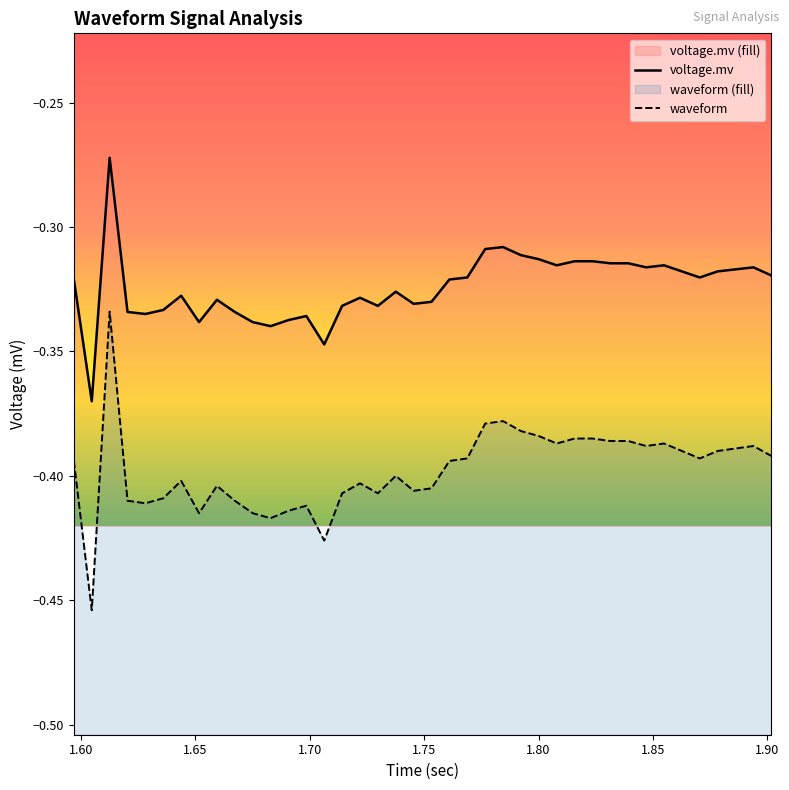

How many data points does each series have?

40